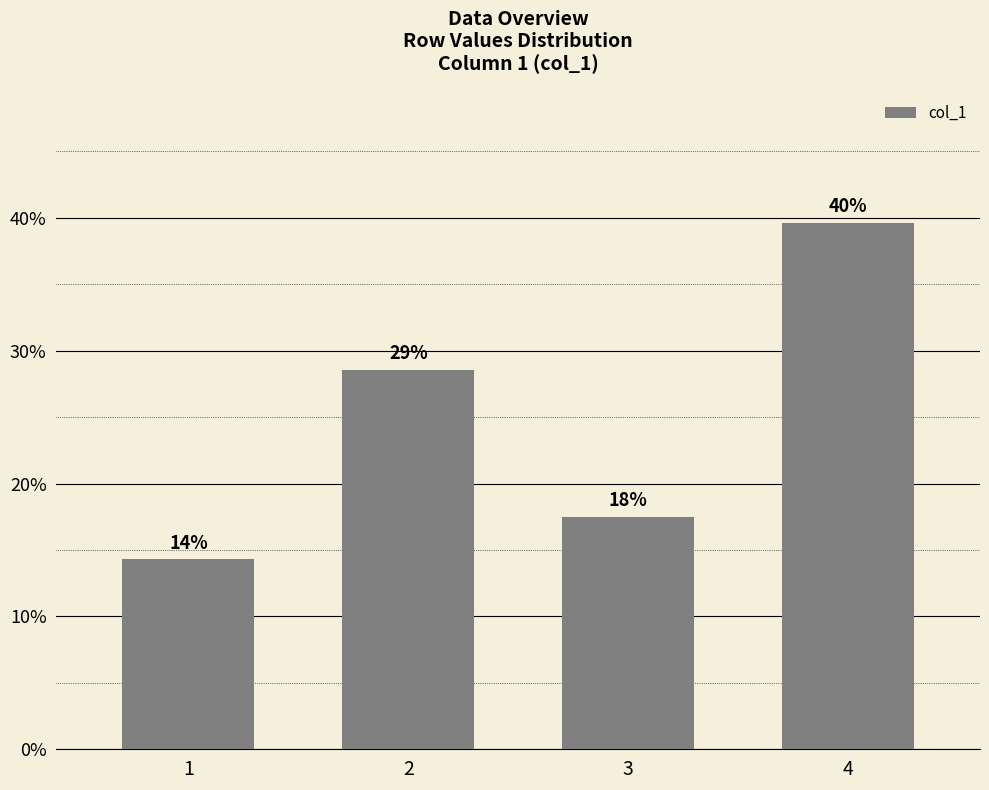

Which has a higher value, 2 or 4?

4